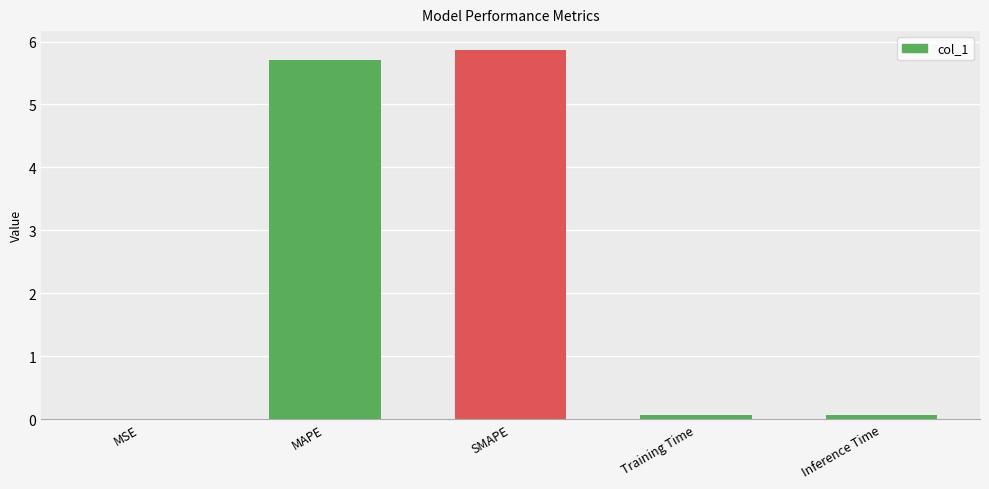

True or false: the data shows 5.7 at MAPE.

True